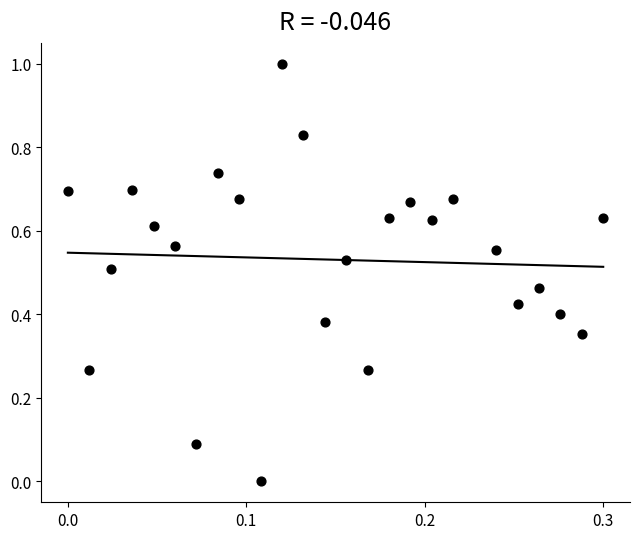

What is the range of Y values (max minus min)?

1.0